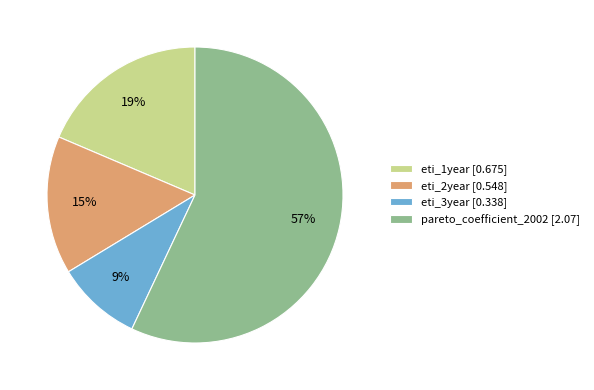

Which category has the biggest portion of the pie?

pareto_coefficient_2002